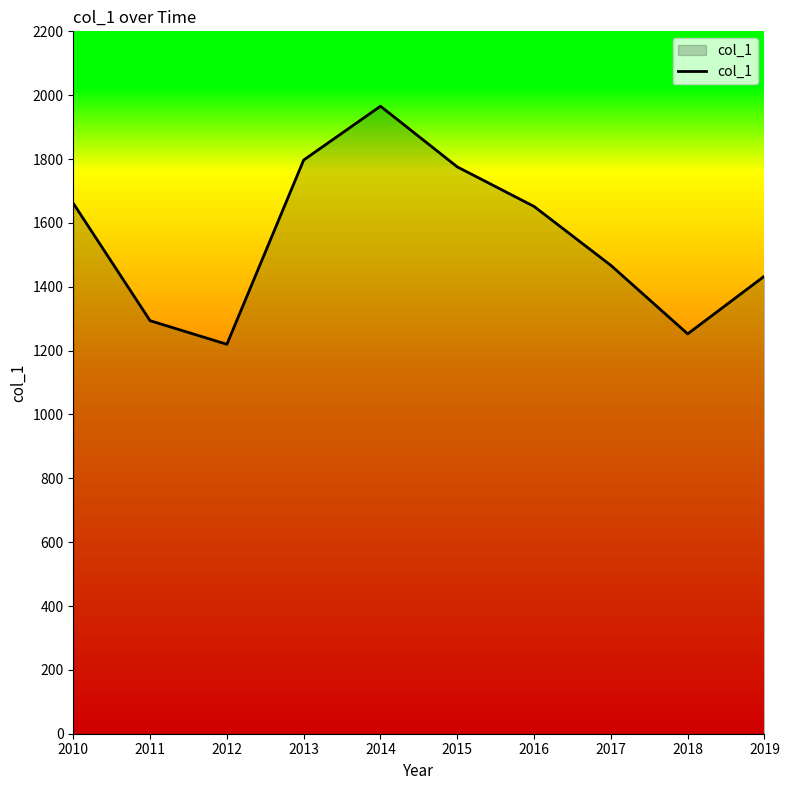

How many lines are shown in the chart?

1